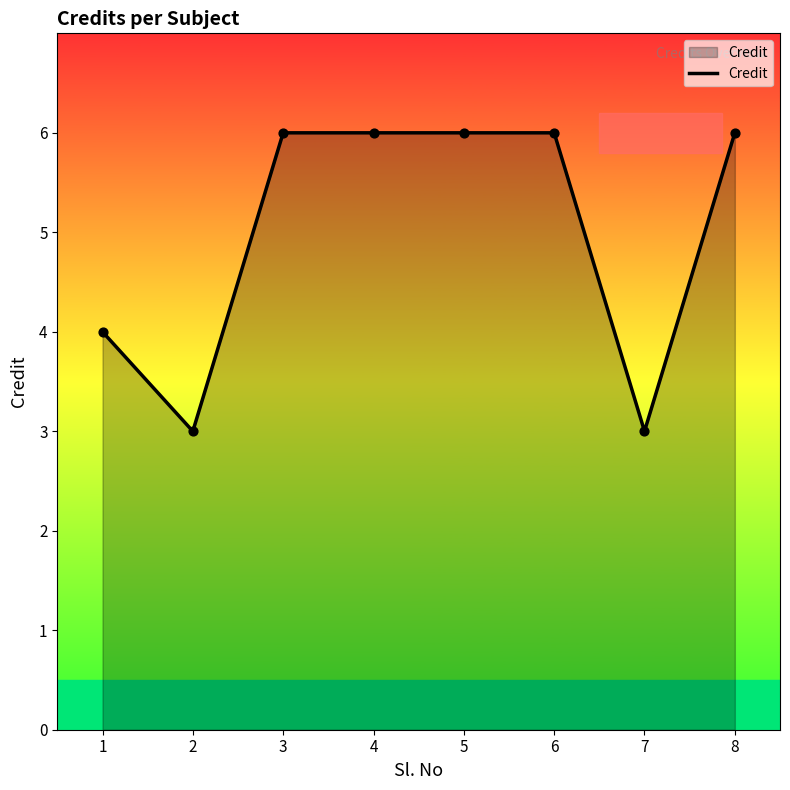

What is the change in value from 1 to 8?

+2